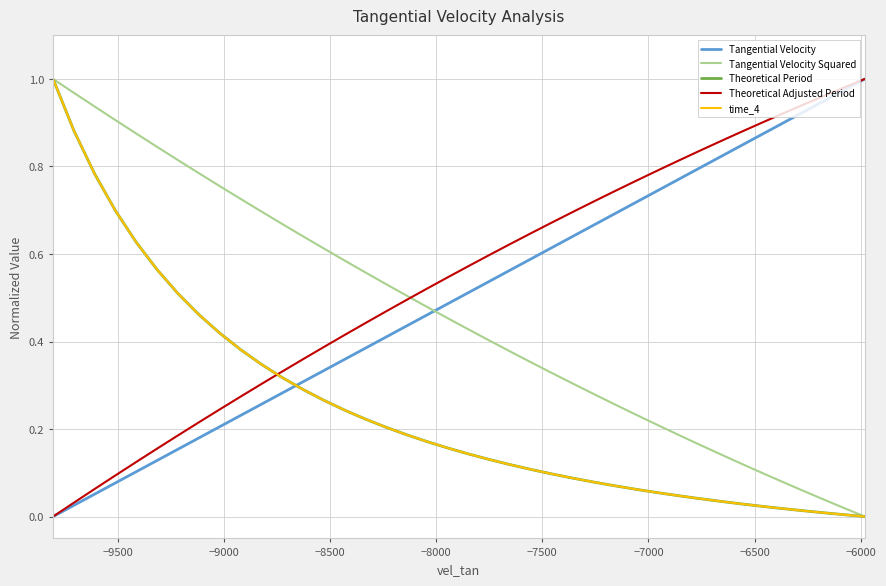

How many intersections are there between Tangential Velocity Squared and Theoretical Adjusted Period?

1